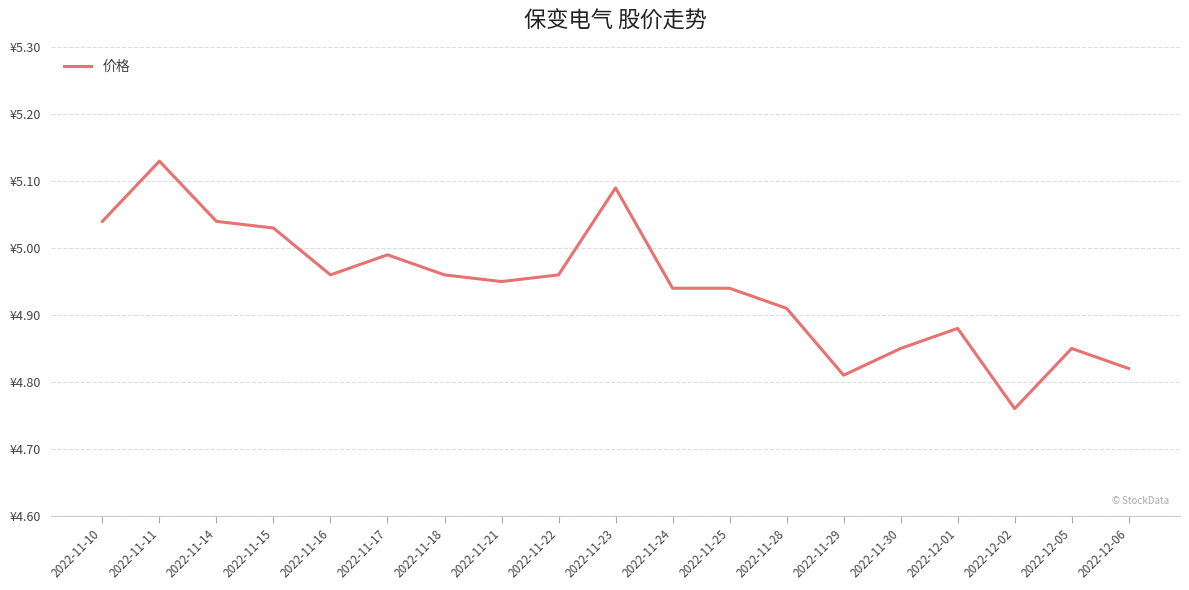

True or false: there are more than 0 points higher than both neighbors.

True